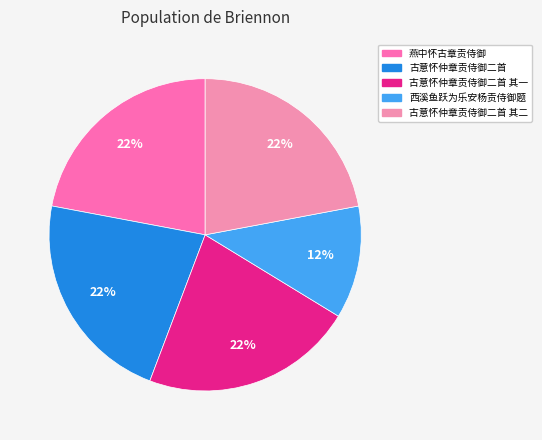

Which category has the smallest portion of the pie?

西溪鱼跃为乐安杨贡侍御题